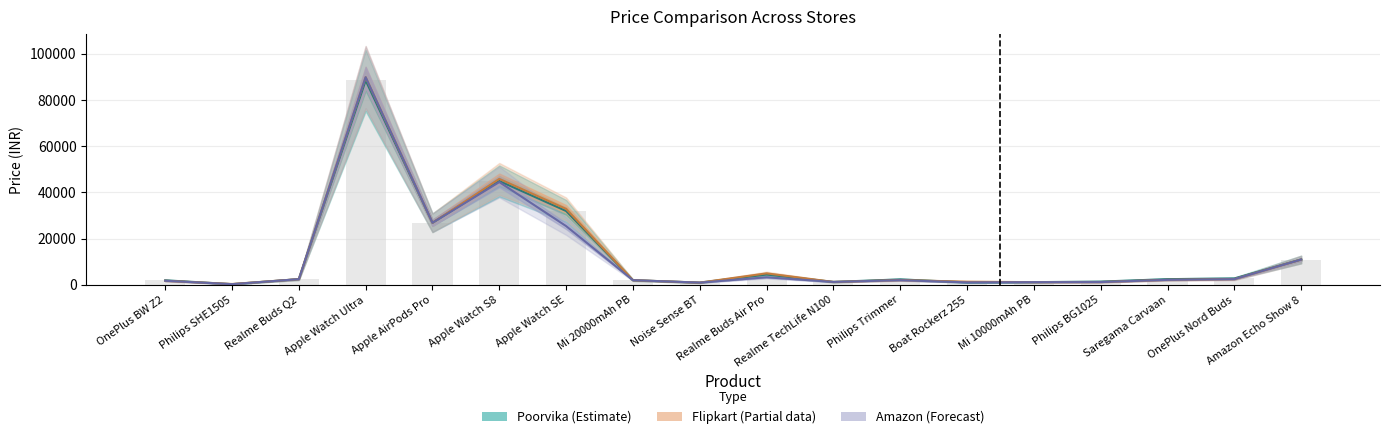

How many categories are shown in the chart?

18